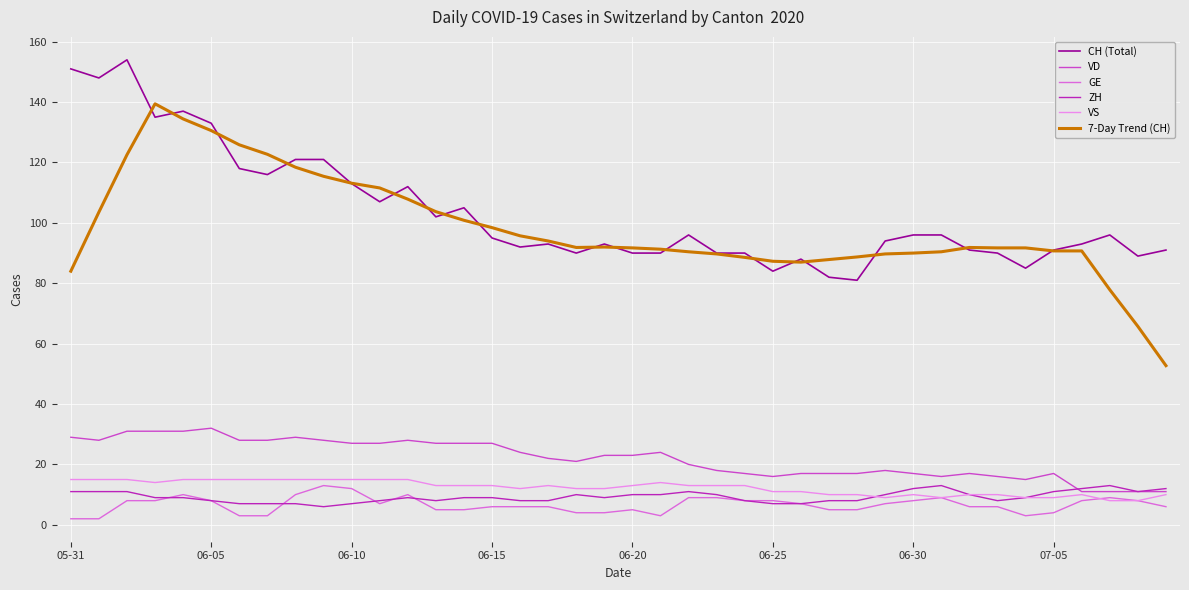

True or false: 7-Day Trend (CH) and VS cross at least once.

False